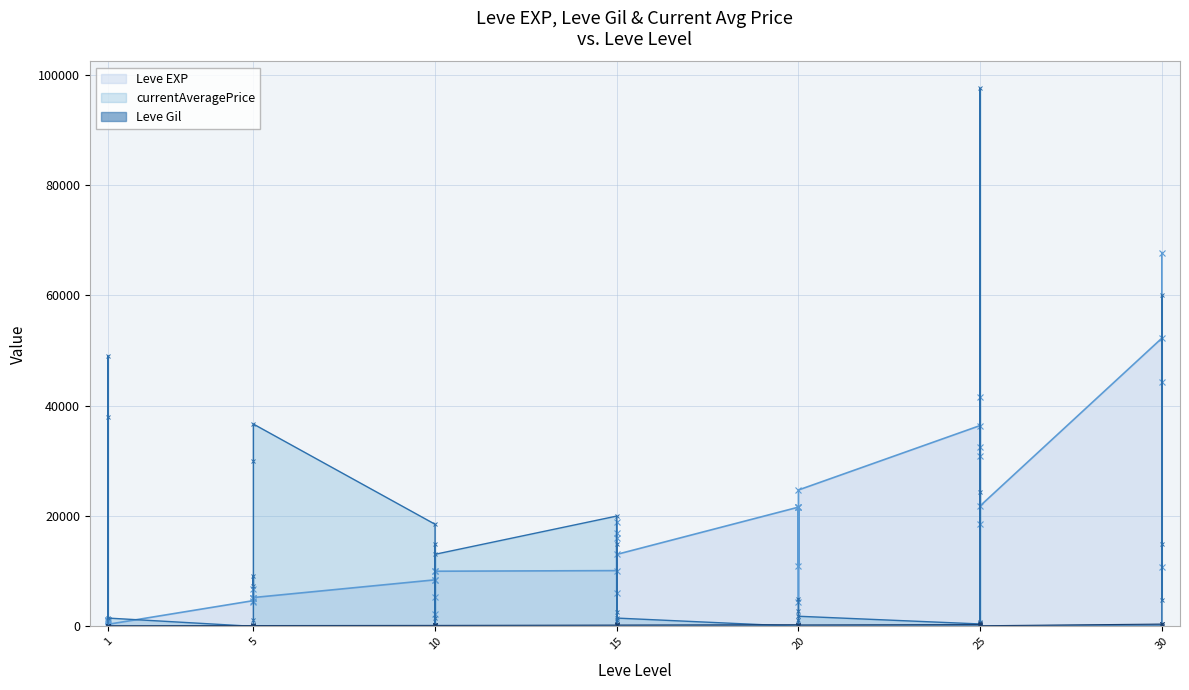

Reading left to right, extract all data points from this chart.

Leve EXP: 1=630	1=900	1=1160	1=1160	1=900	1=370	5=4660	5=6840	5=5220	5=4410	5=5220	5=5220	10=8430	10=5330	10=2230	10=9990	10=8430	10=9990	15=10100	15=18910	15=6110	15=16920	15=15980	15=13040	20=21600	20=4440	20=21600	20=21600	20=10970	20=24710	25=36390	25=32460	25=18490	25=30820	25=41630	25=21830	30=52220	30=44230	30=10740	30=67730
Leve Gil: 1=112	1=112	1=113	1=113	1=112	1=112	5=140	5=224	5=140	5=140	5=170	5=140	10=172	10=170	10=170	10=170	10=172	10=170	15=226	15=174	15=295	15=230	15=343	15=230	20=295	20=107	20=232	20=295	20=108	20=248	25=317	25=290	25=172	25=336	25=562	25=107	30=410	30=460	30=136	30=438
currentAveragePrice: 1=0	1=0	1=0	1=48999	1=37999	1=1499	5=0	5=1200	5=9205	5=7375	5=29996	5=36666	10=18500	10=0	10=1491	10=14900	10=0	10=13059	15=19989	15=2514	15=1143	15=15000	15=0	15=1500	20=0	20=1143	20=0	20=4999	20=2724	20=1831	25=431	25=0	25=24333	25=758	25=97499	25=0	30=0	30=60006	30=4773	30=15000